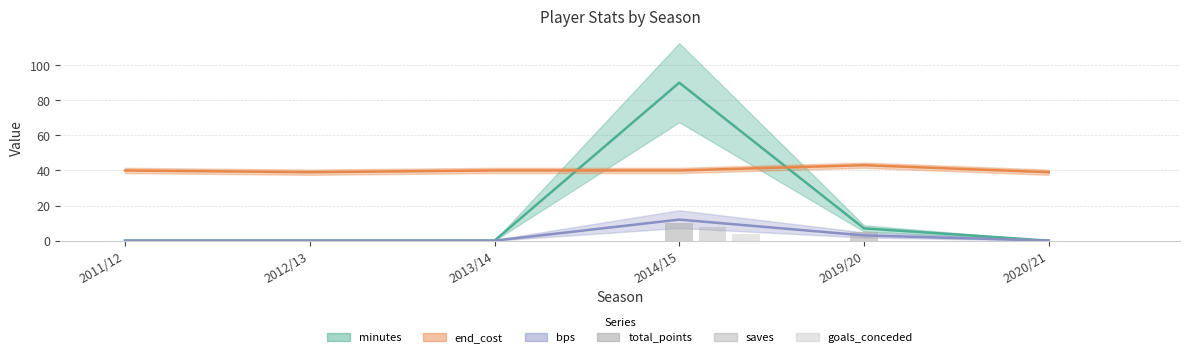

Between 2011/12 and 2012/13, which is larger?

2011/12